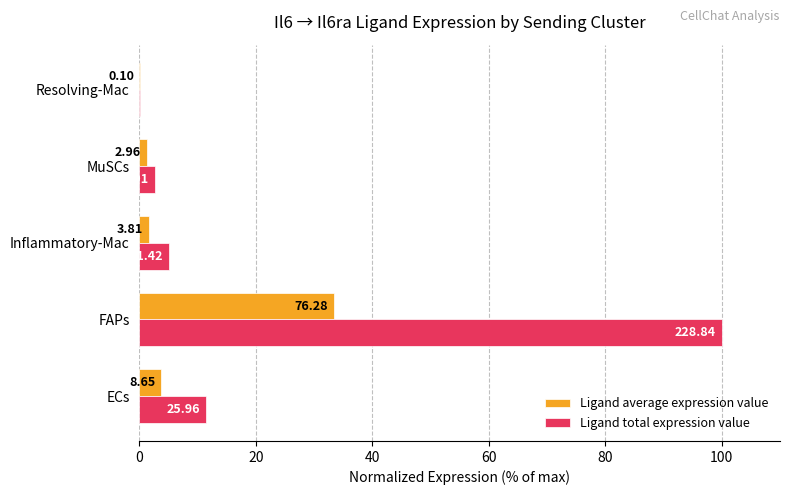

What is the value of the Ligand total expression value bar at the 5th from the left?

0.1